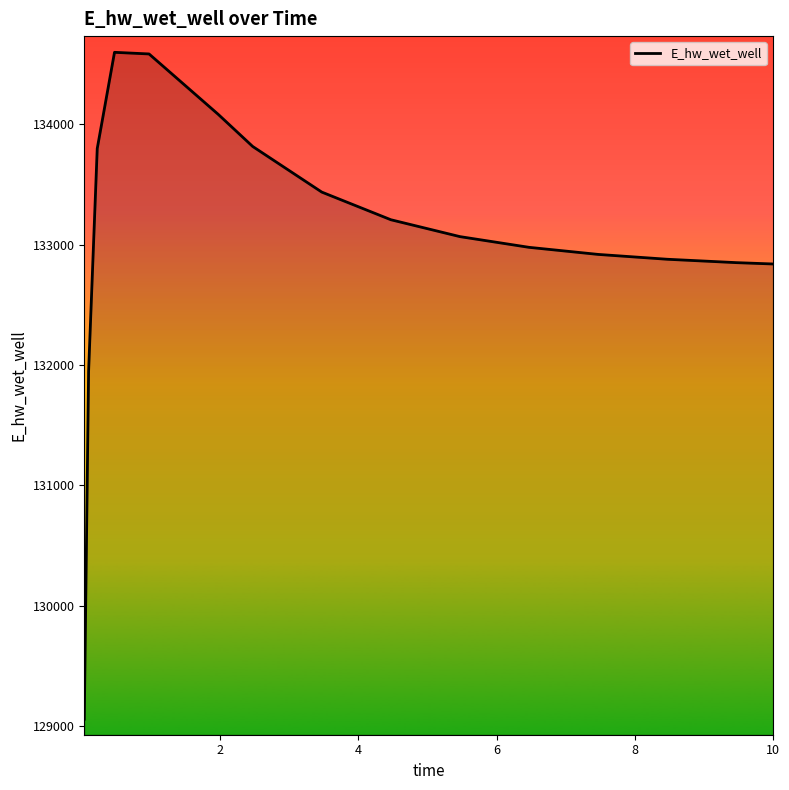

What is the minimum value shown in the chart?

129058.4